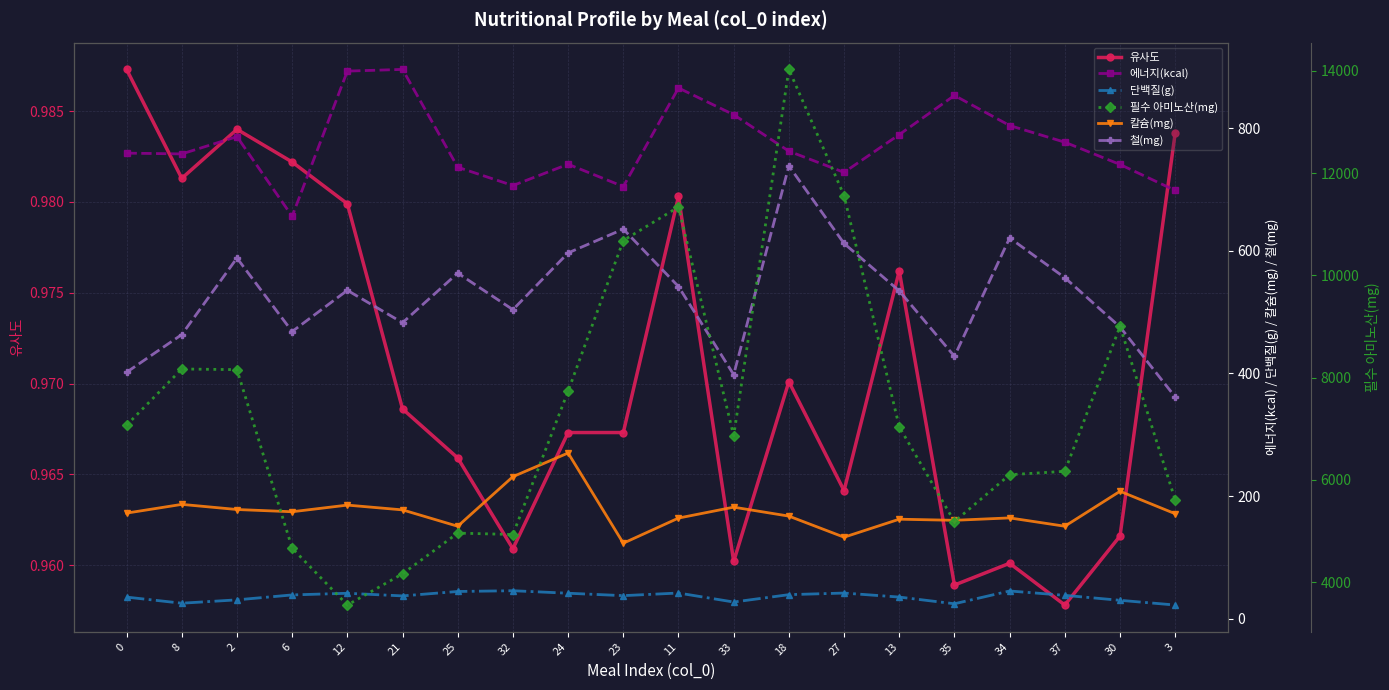

What is the sum of the 칼슘(mg) values at 30 and 27?

341.1